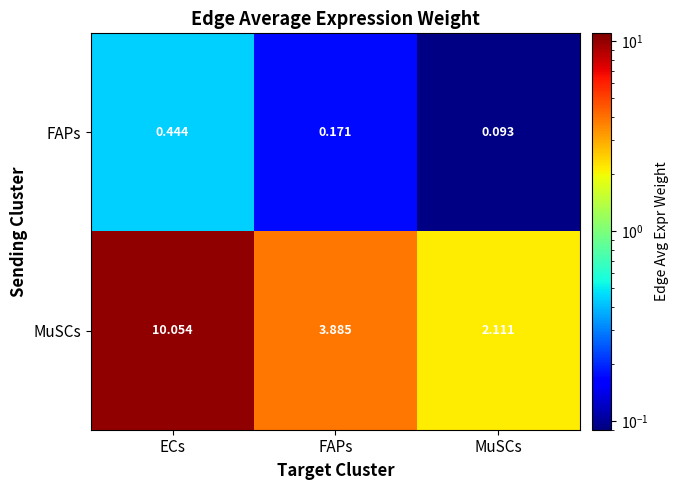

At FAPs, list the series in order from largest to smallest.

MuSCs, FAPs